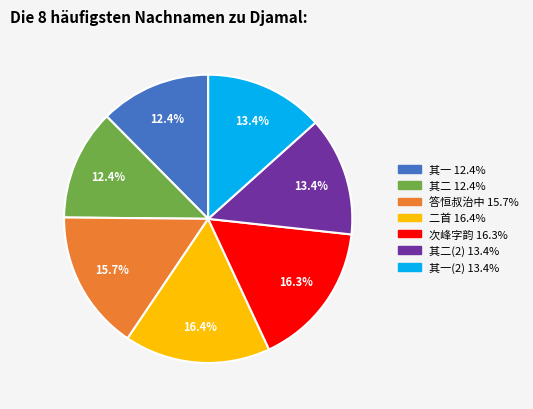

To the nearest percent, what is the average slice percentage?

14%